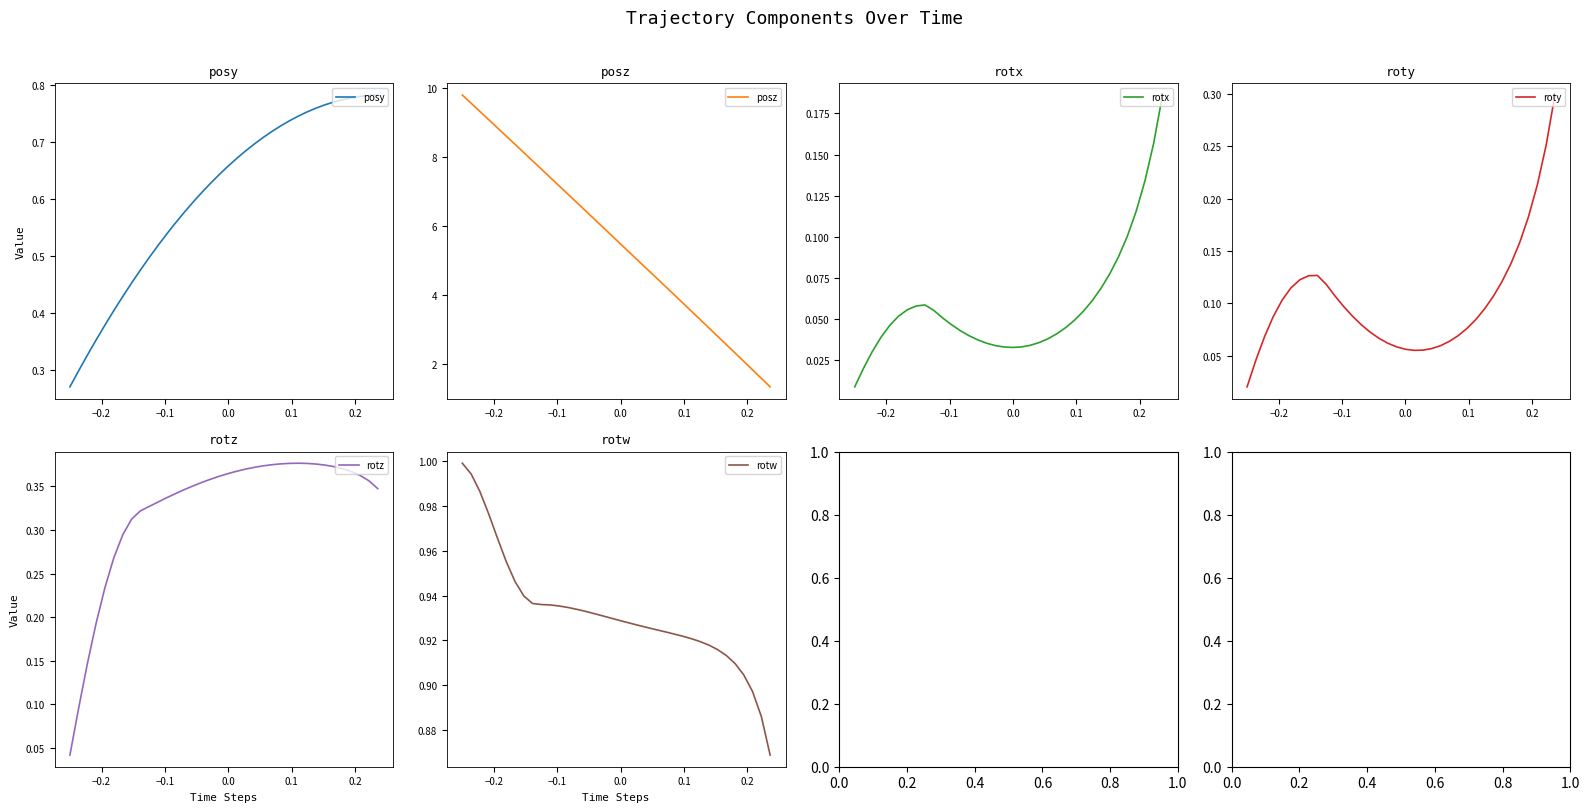

Rank the series by their maximum value, from lowest to highest.

rotx, roty, rotz, posy, rotw, posz